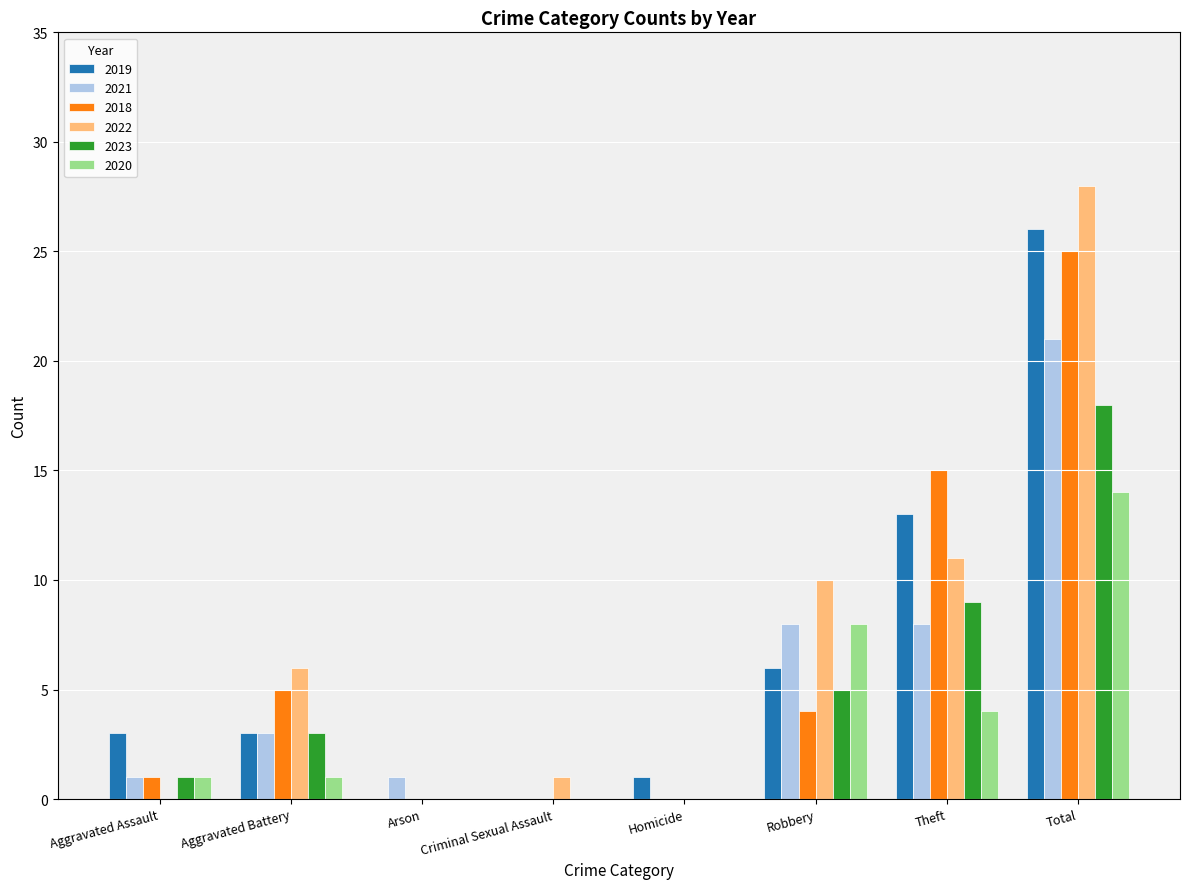

Read the 2018 value at Aggravated Battery.

5